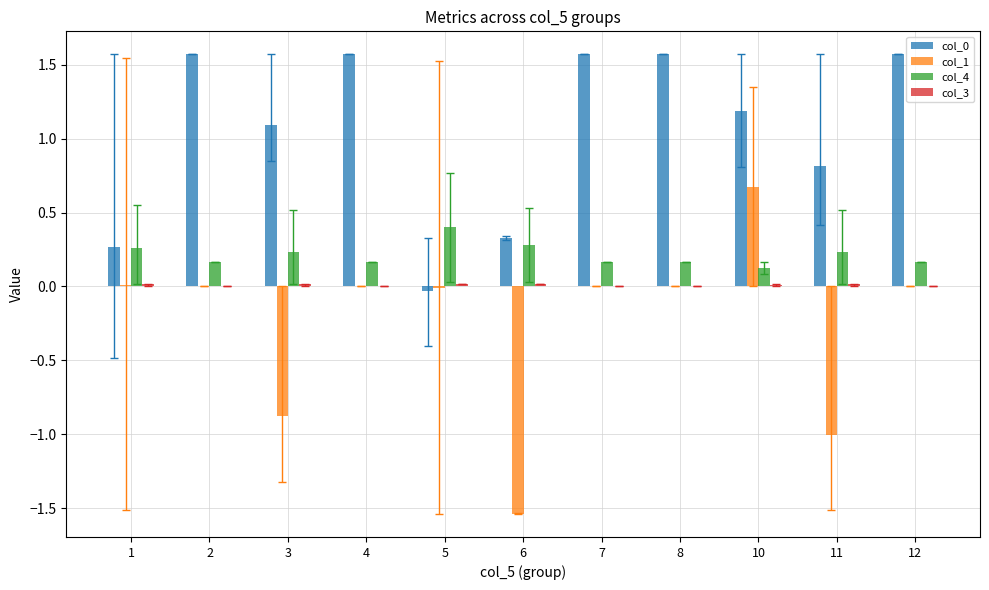

True or false: col_1 has a value of 0.2 at 10.

False